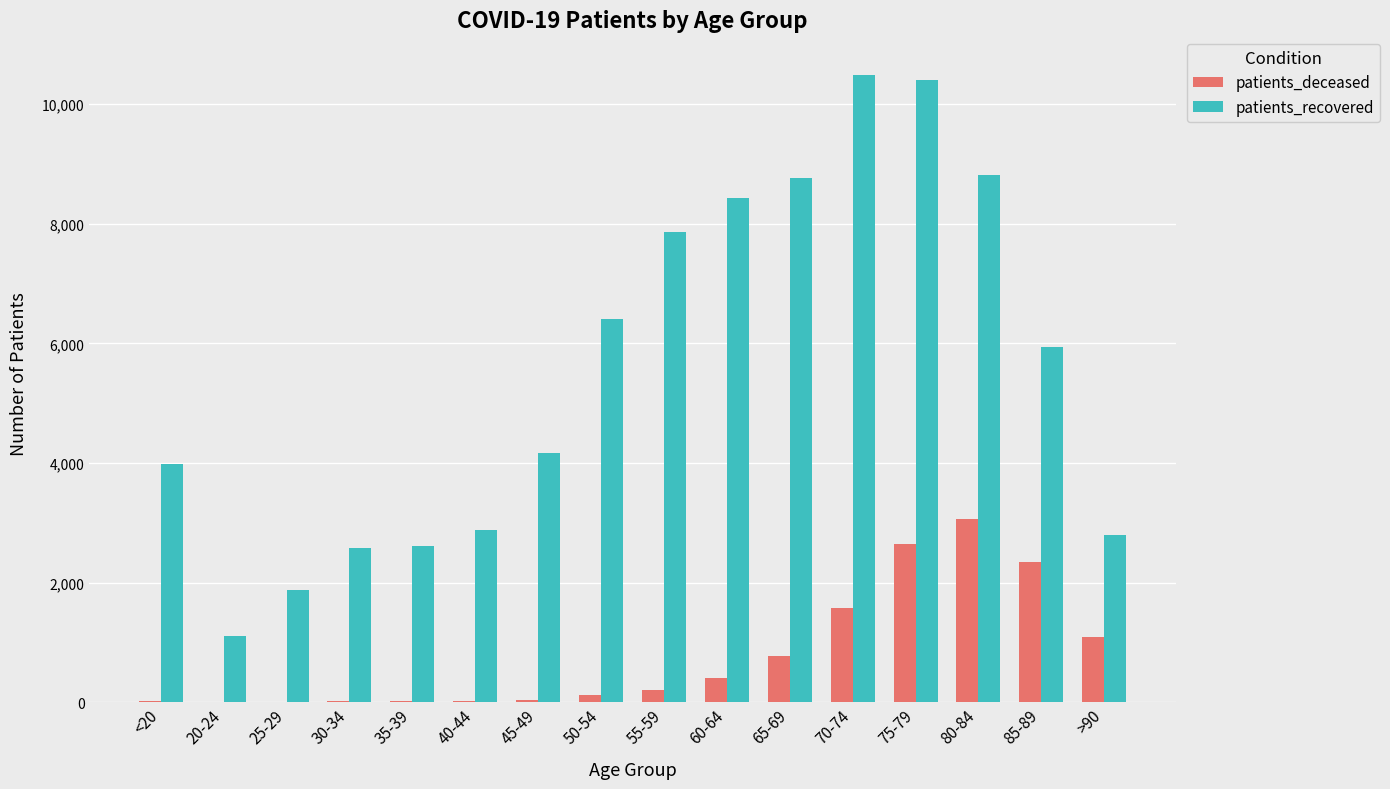

What is the sum of all patients_deceased values?

12331